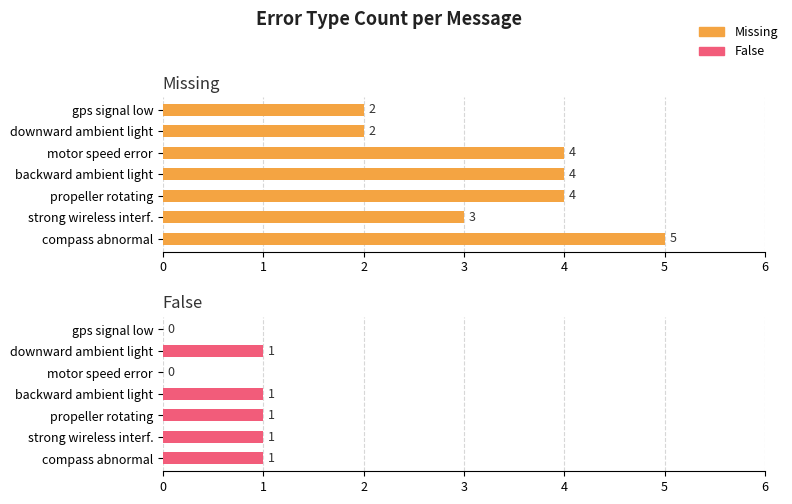

What are all the series names shown in the legend?

Missing, False